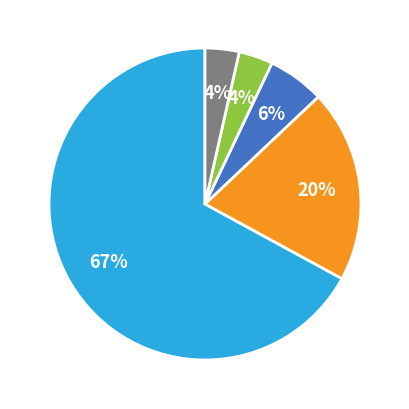

Count the number of slices in the pie.

5